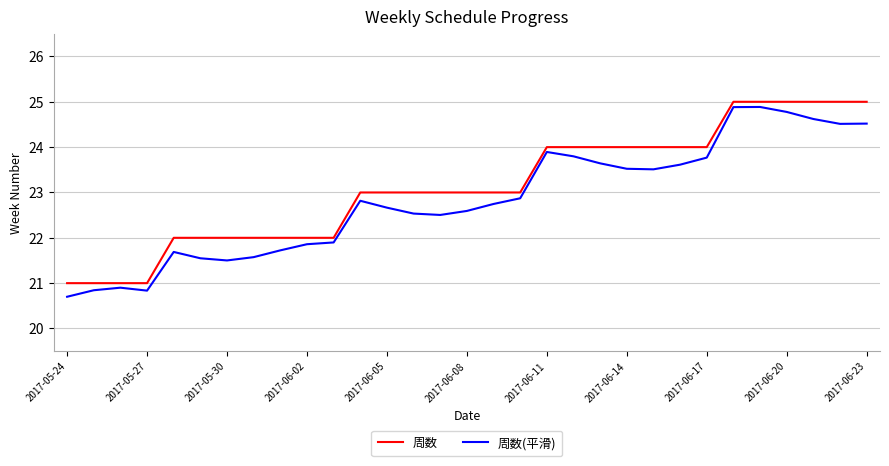

List the series in order of their overall mean, lowest first.

周数(平滑), 周数